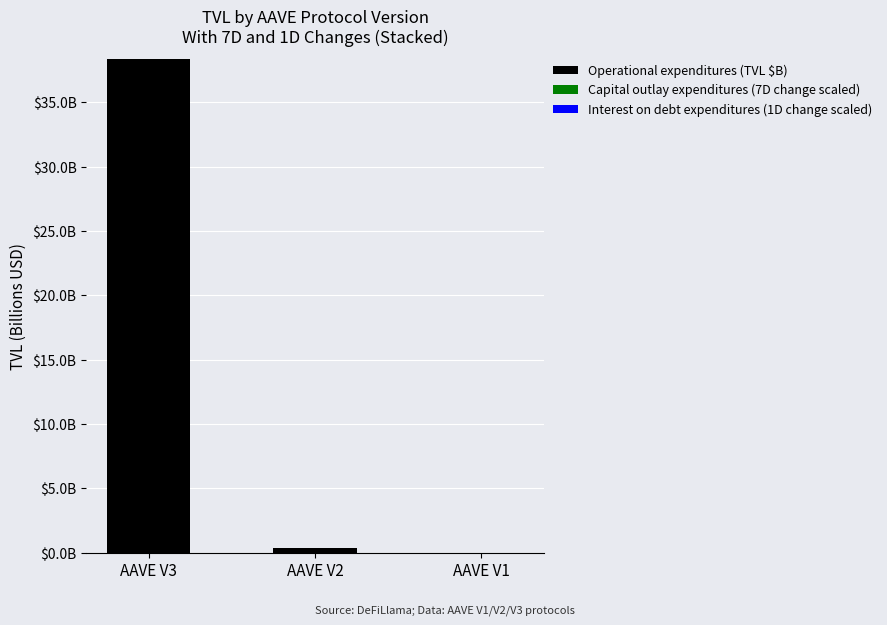

Which category has the highest value in the Operational expenditures (TVL $B) series?

AAVE V3